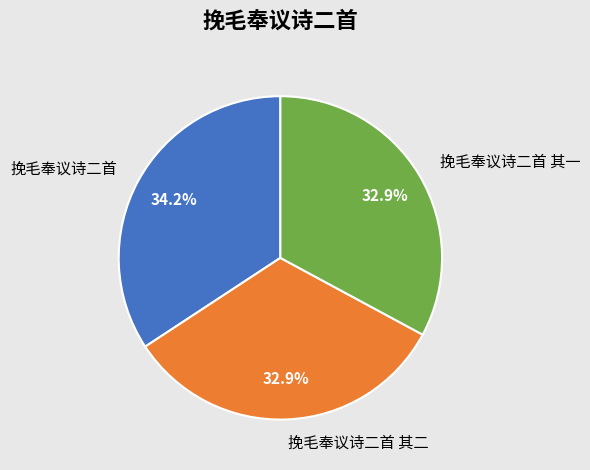

What percentage is the 挽毛奉议诗二首 slice, to the nearest percent?

34%